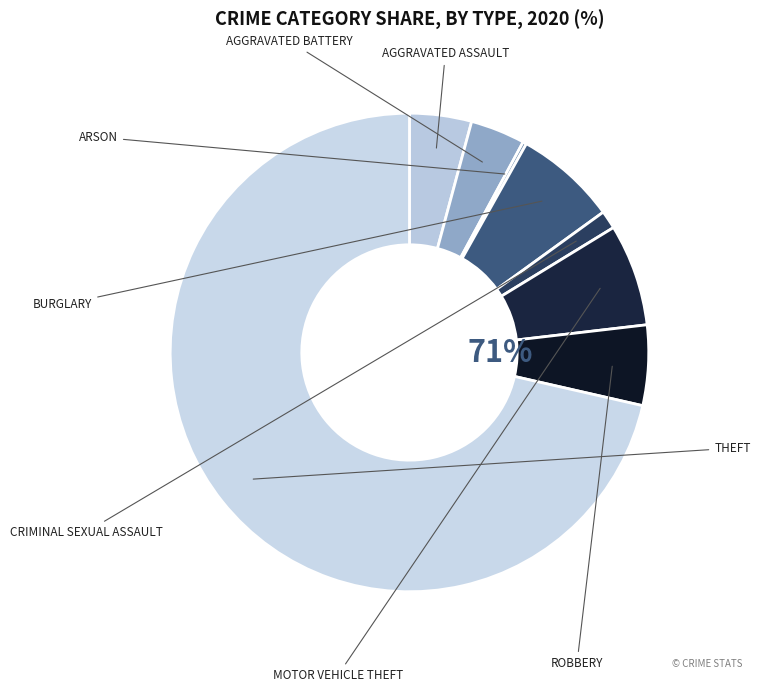

True or false: Theft accounts for 71% of the total.

True